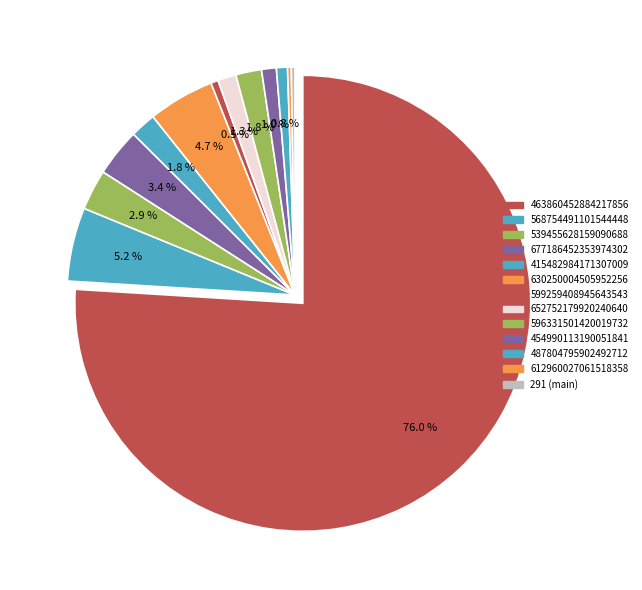

Is the sum of 4 and 13 greater than half?

No